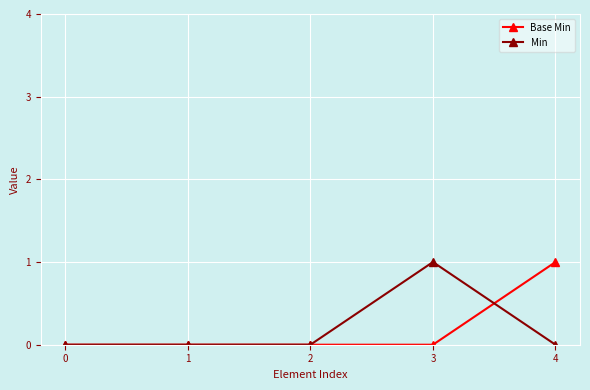

True or false: Base Min has a value of 1 at 4.

True